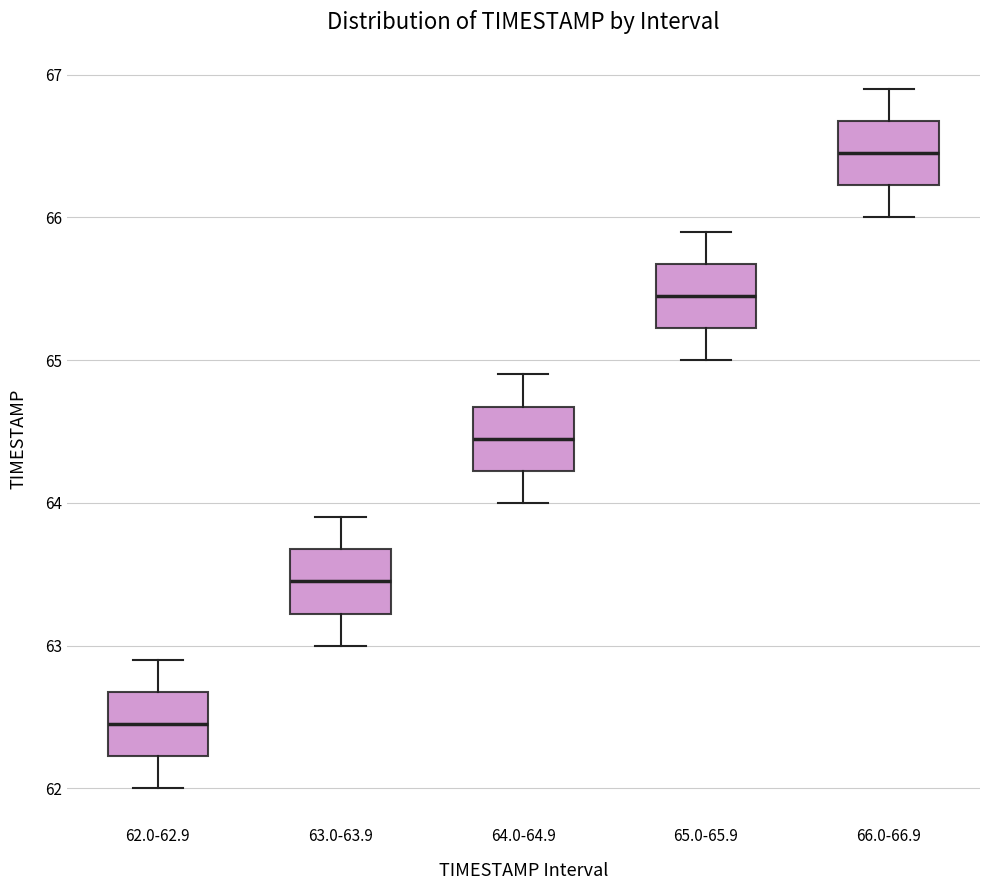

Where is the upper edge of the box for 64.0-64.9 on the y-axis? The values are not printed on the chart, so give them approximately, as read against the axis.

64.7